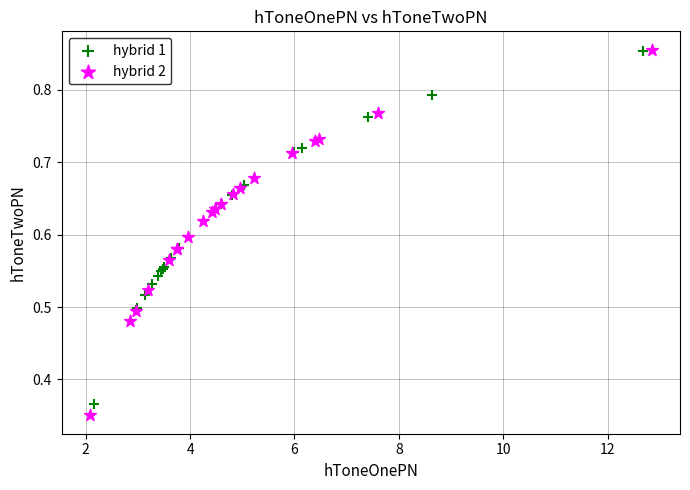

Which series has the widest spread of Y values?

hybrid 2